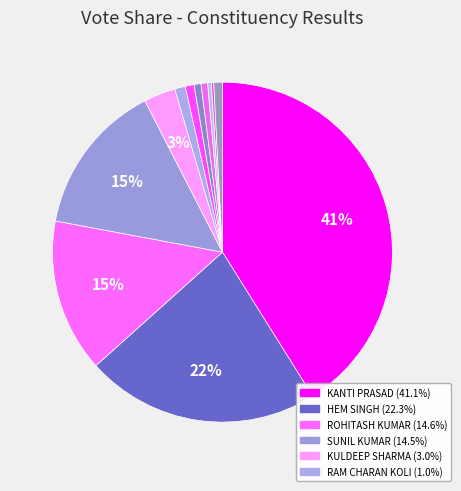

How many slices are in this pie chart?

12